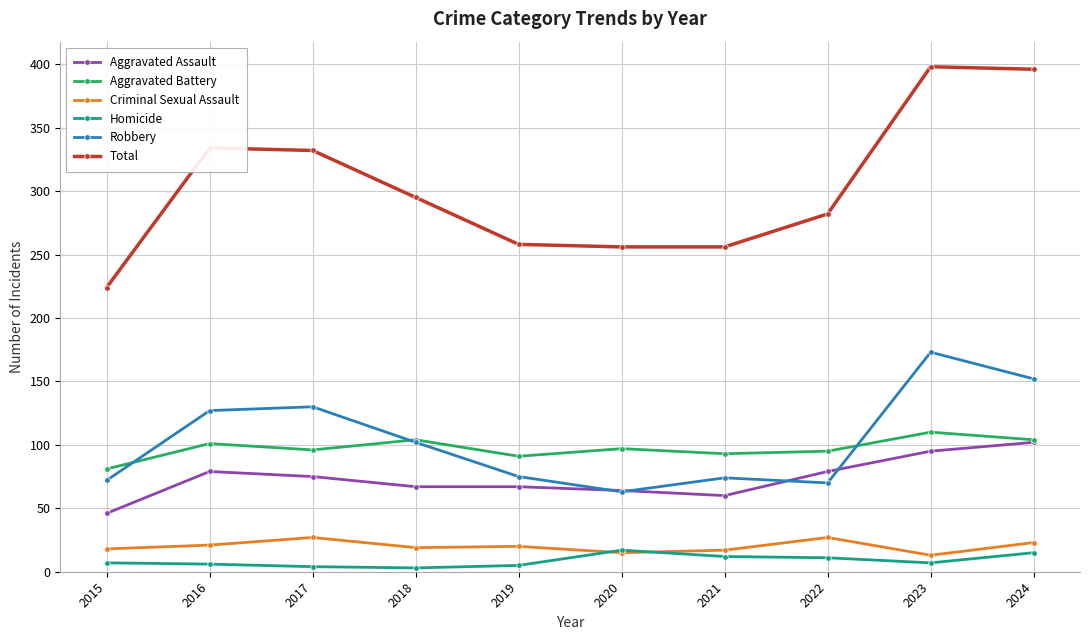

True or false: Robbery has more than 1 interior local peaks.

True